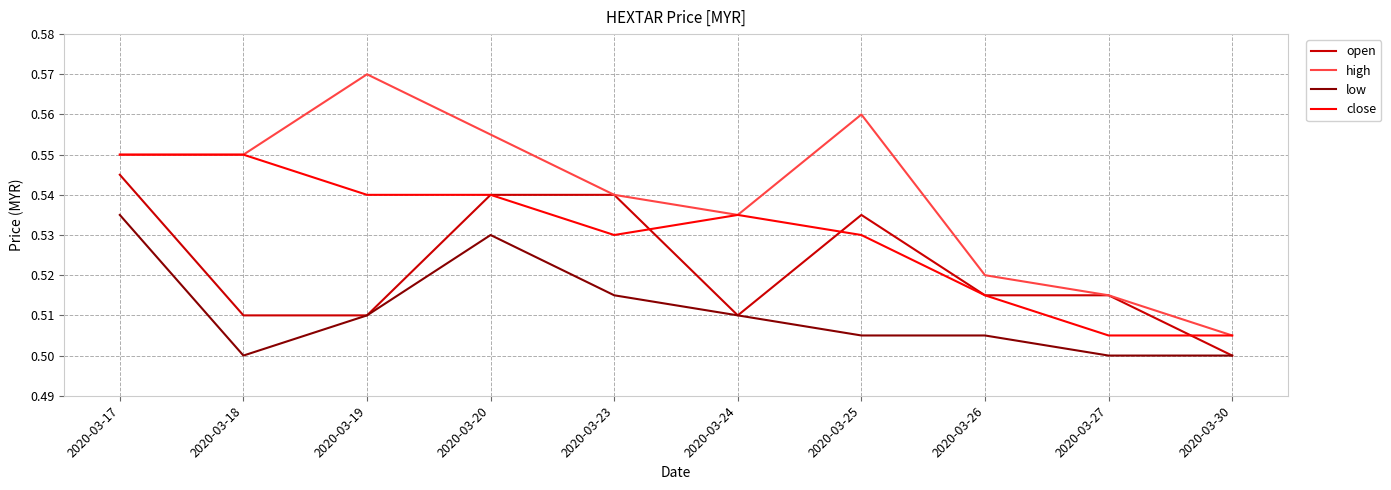

At which label does open reach its peak?

2020-03-17